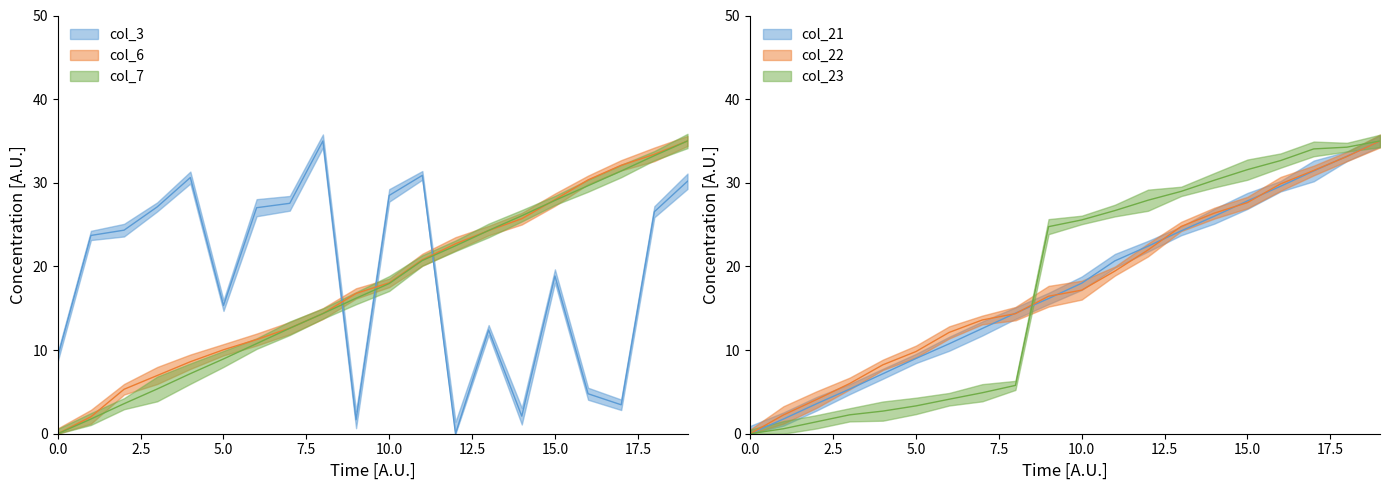

The col_22 series shows 6.0 at 2022-01-04. True or false?

True